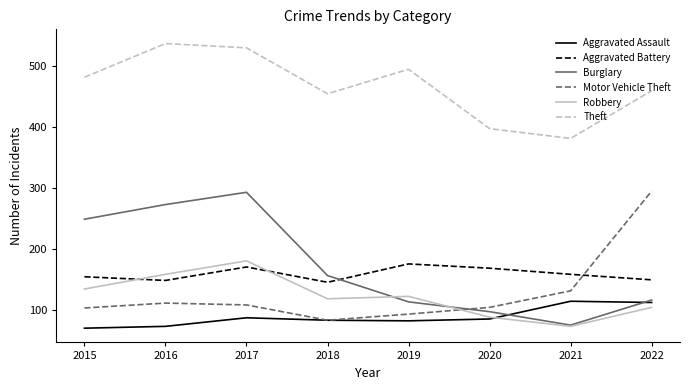

What is the highest value of the Aggravated Battery series?

176